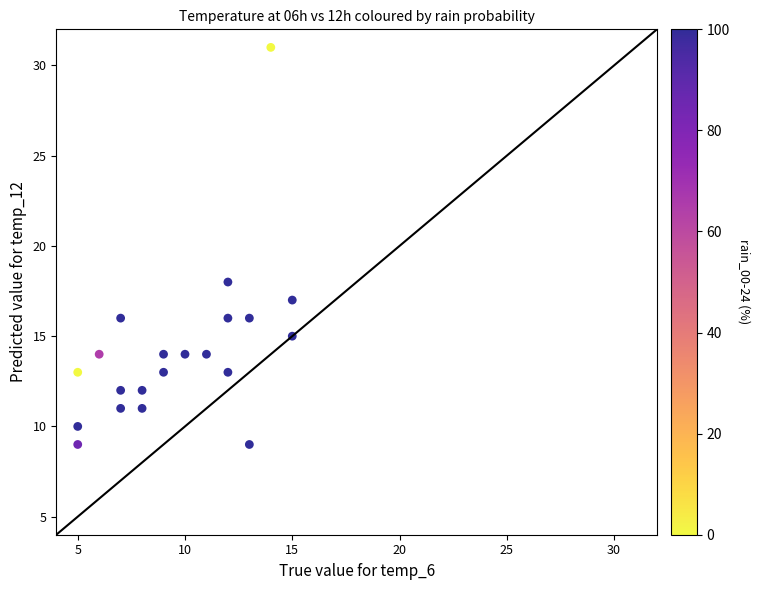

What Y value in the scatter plot is closest to 20?

18